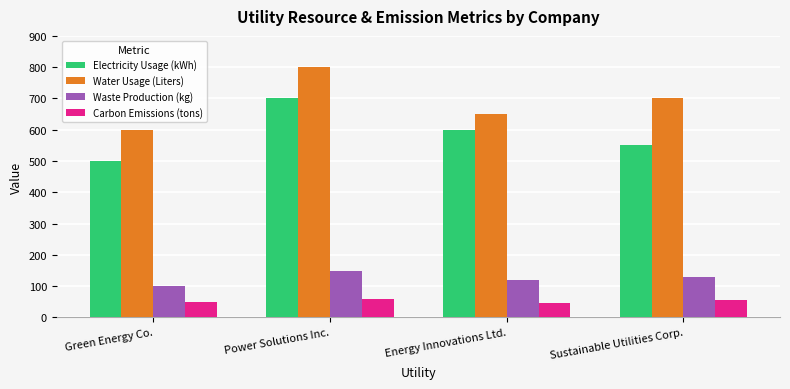

How many bars are there in each group?

4